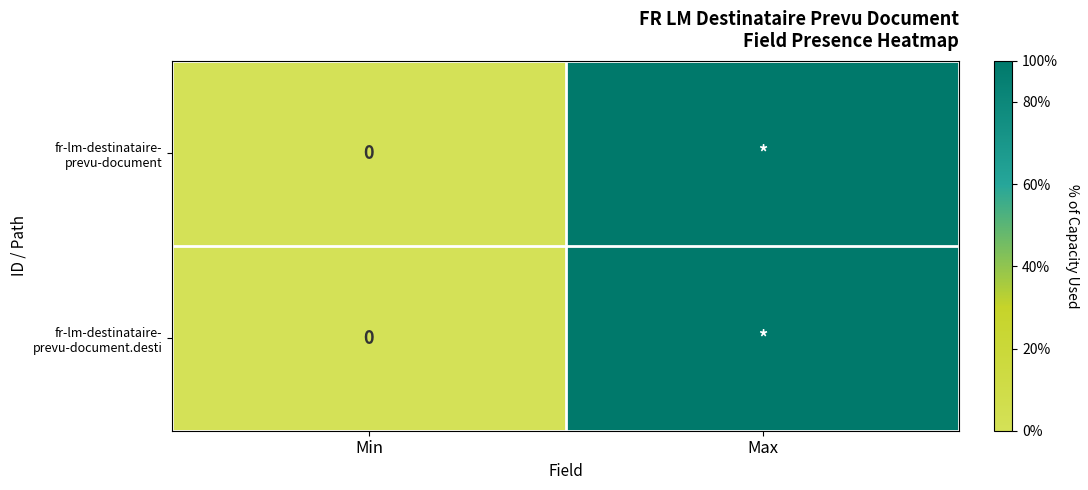

How many categories are shown in the chart?

2